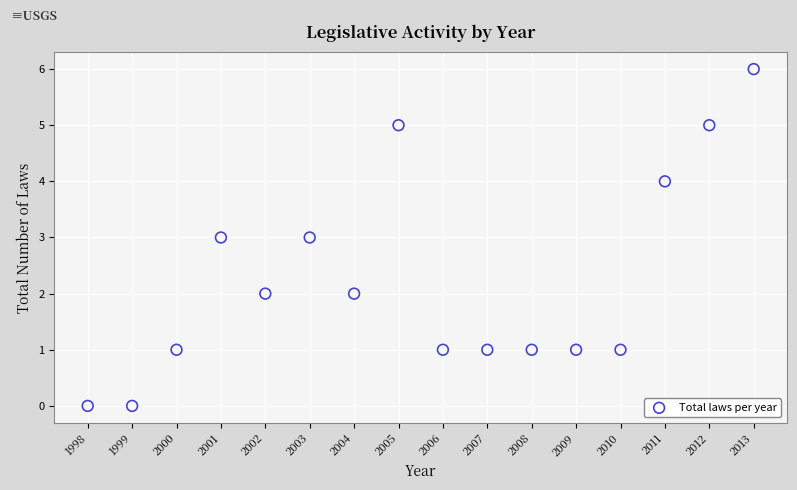

What is the range of X values (max minus min)?

15